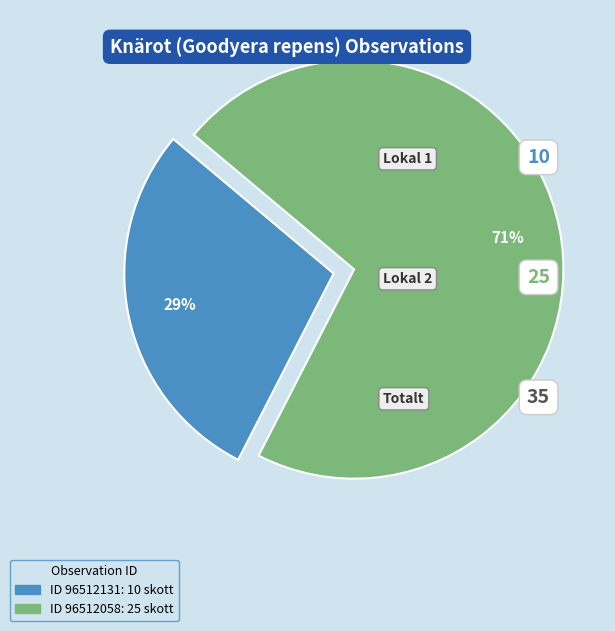

How many slices are in this pie chart?

2